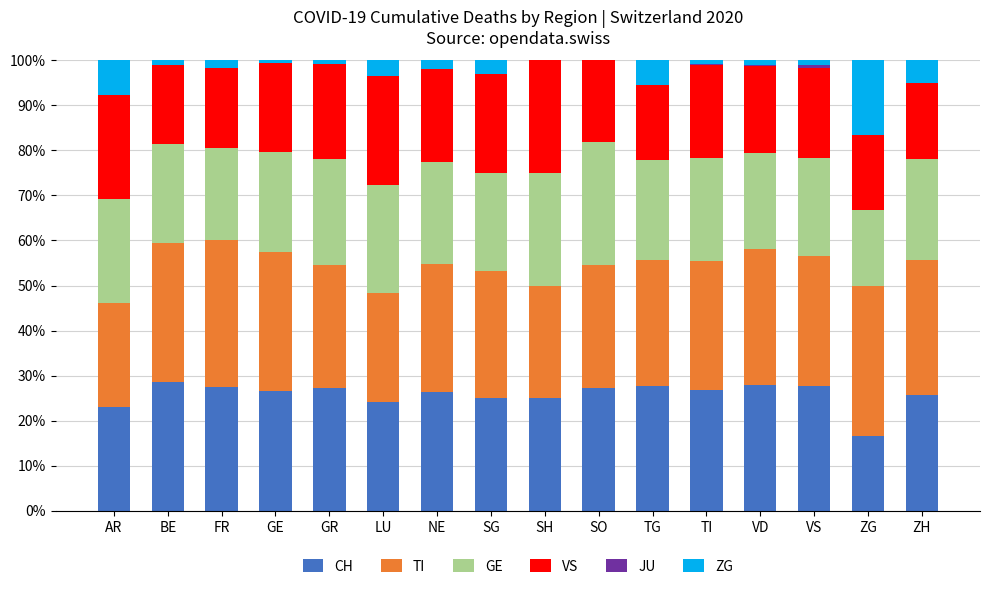

What is the total value across all series at SG?

100.0